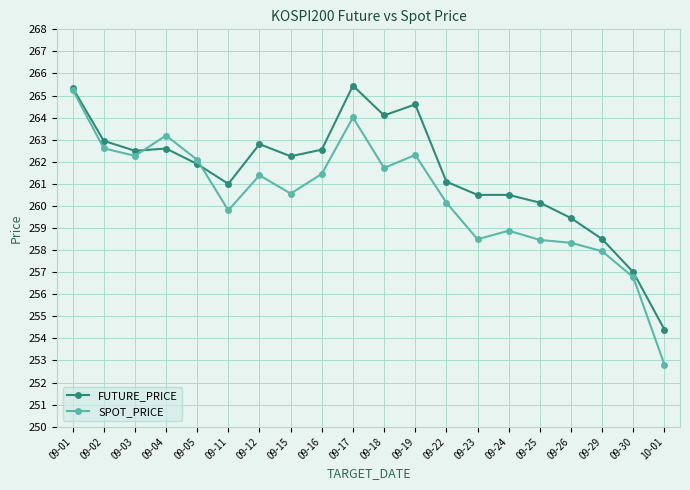

What is the total value across all series at 09-02?

525.6